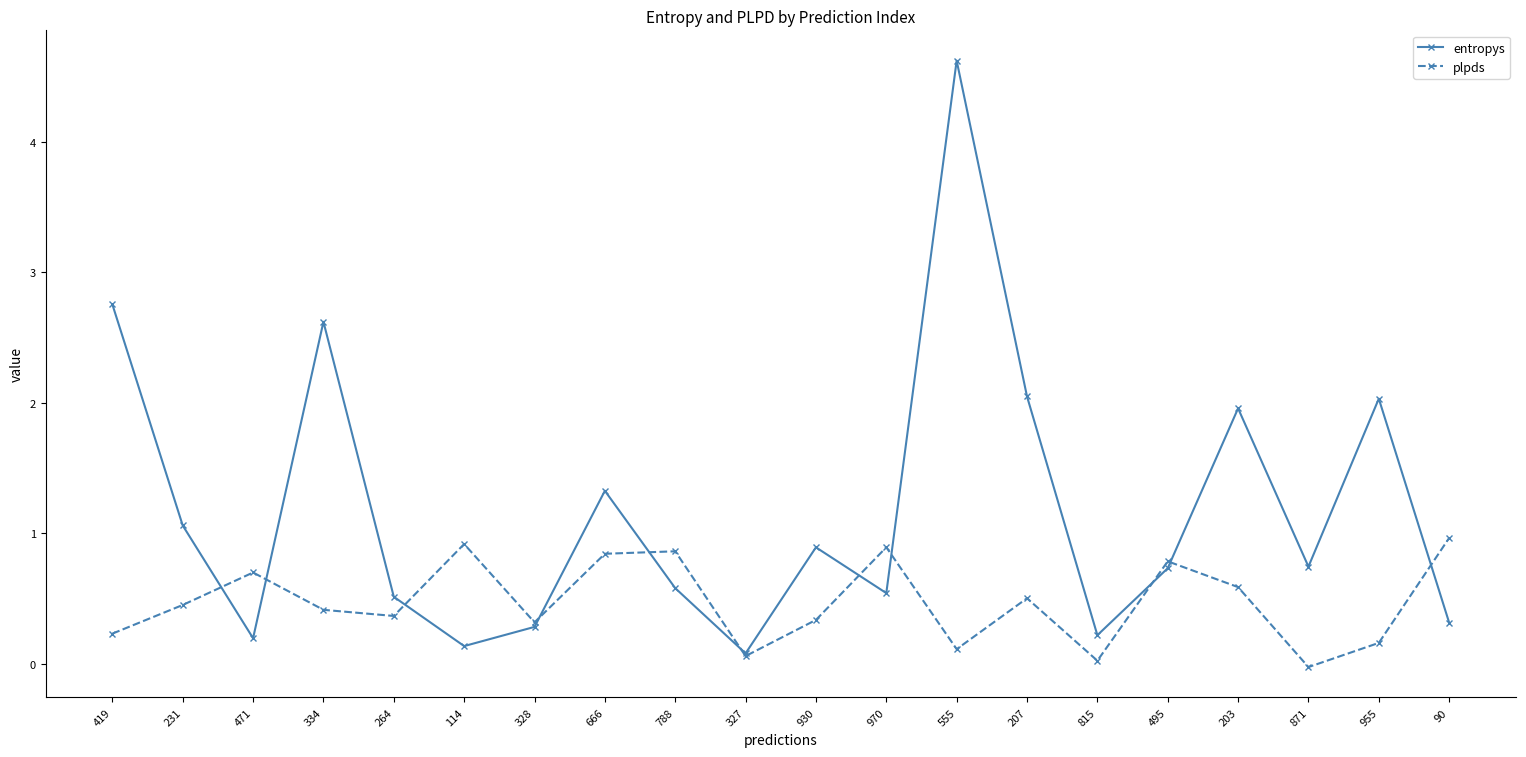

What are all the series names shown in the legend?

entropys, plpds